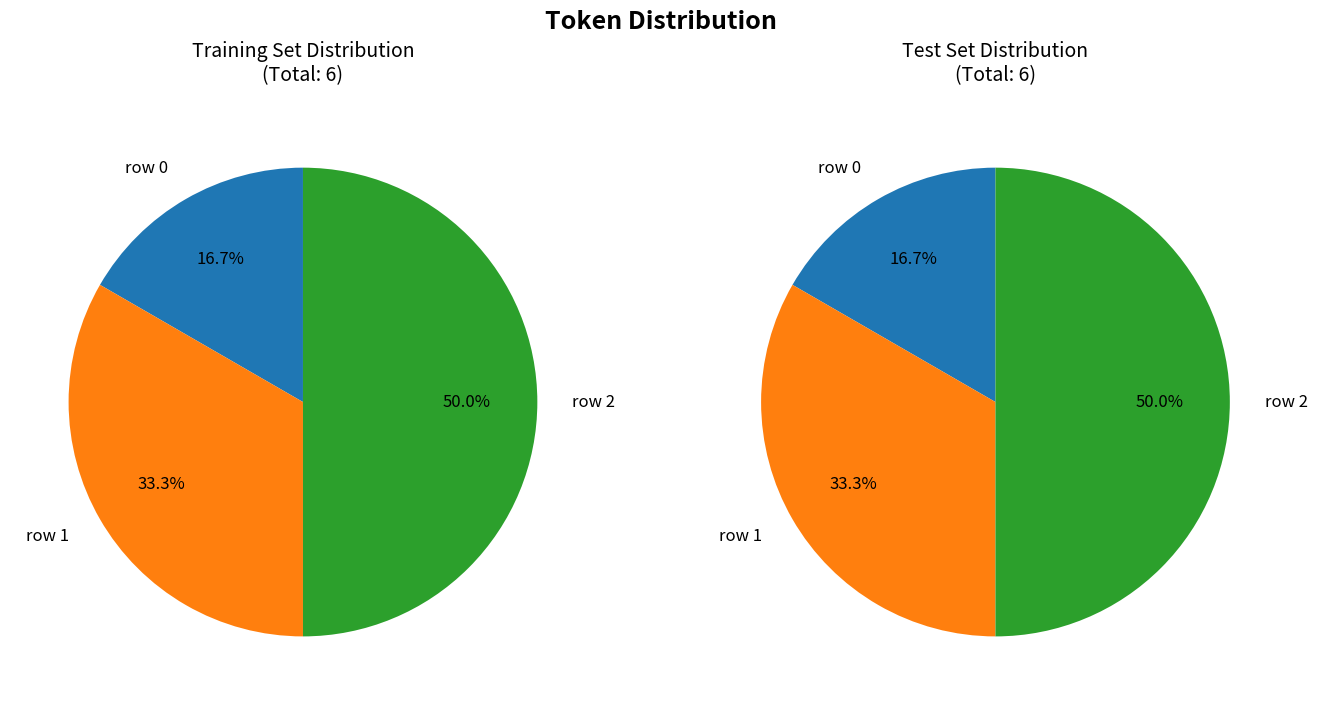

What is the change in value from row 1 to row 2?

+1